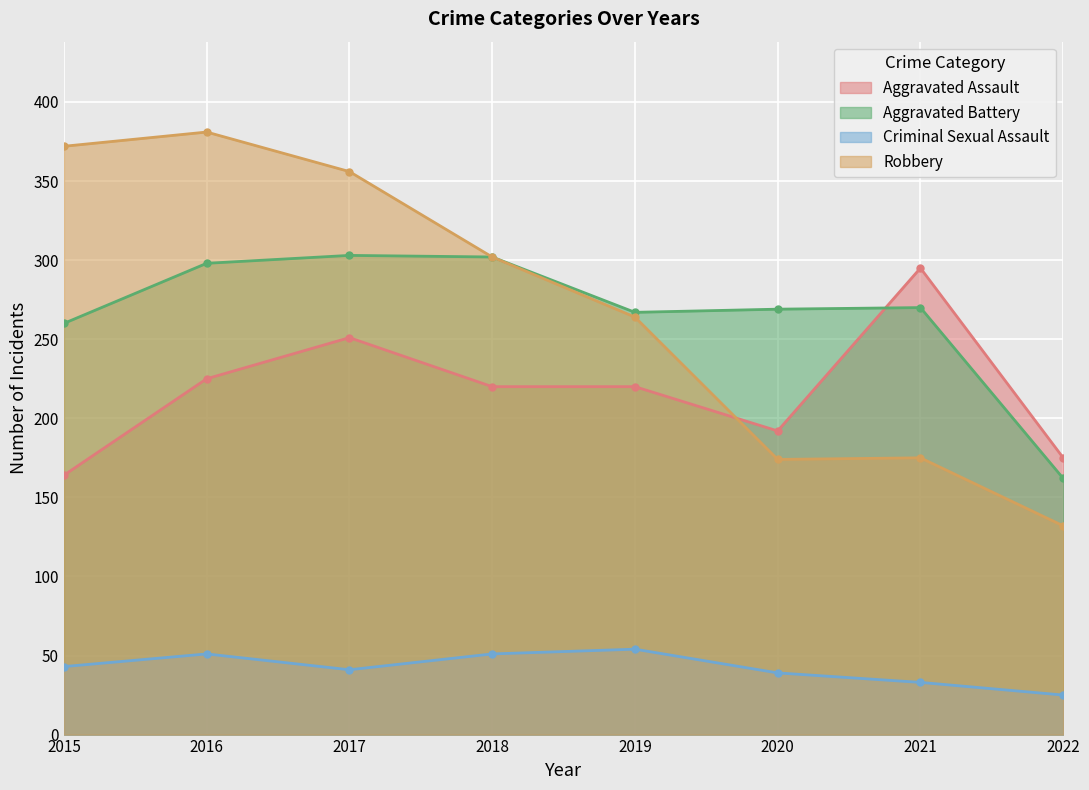

At which label does Aggravated Battery first exceed 270?

2016